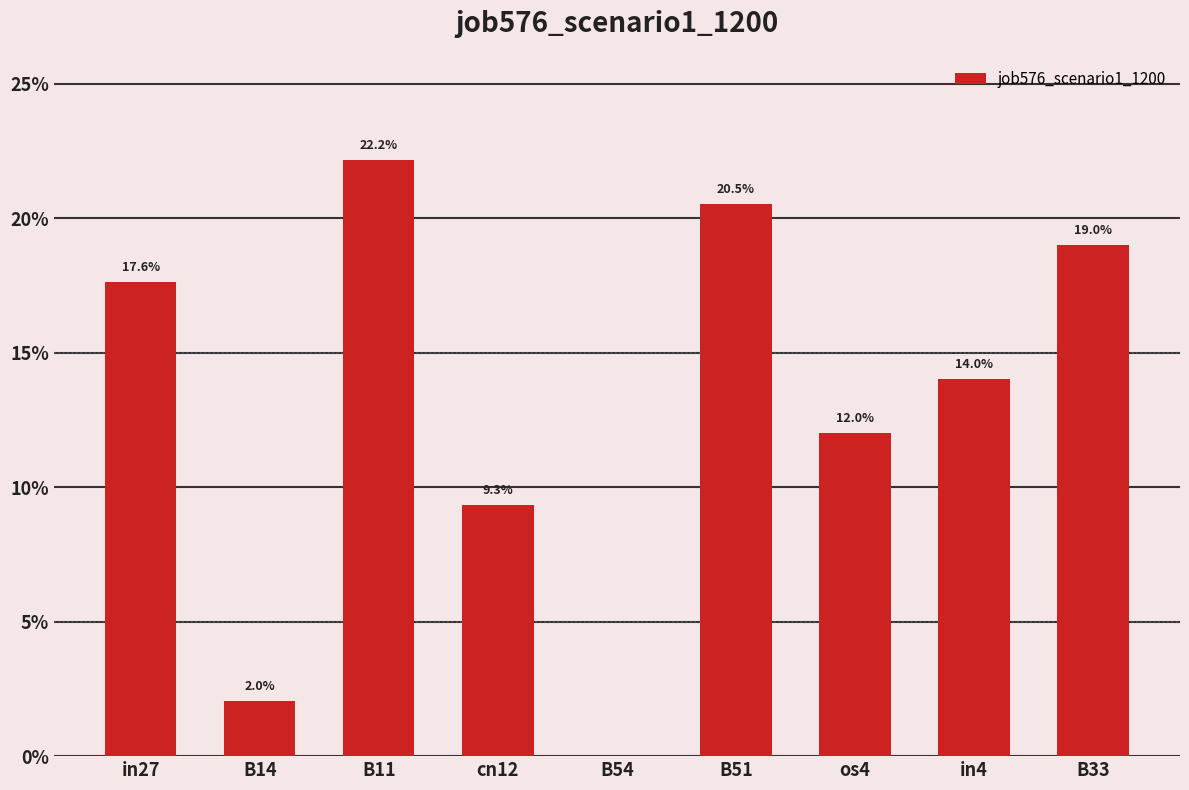

At which label is the value closest to 0?

B54